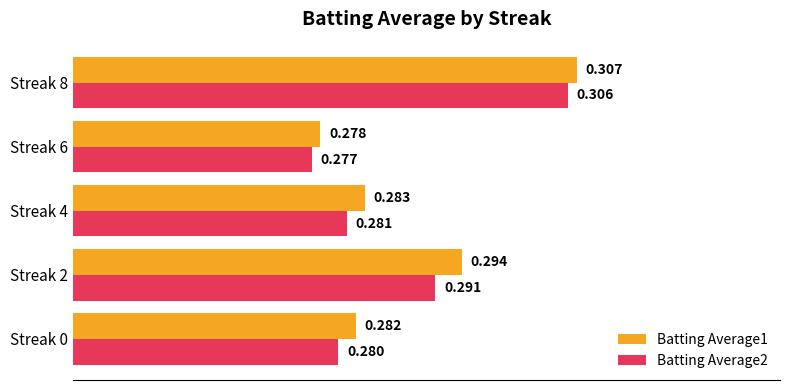

List the labels in order of Batting Average1 value, largest first.

Streak 8, Streak 2, Streak 4, Streak 0, Streak 6